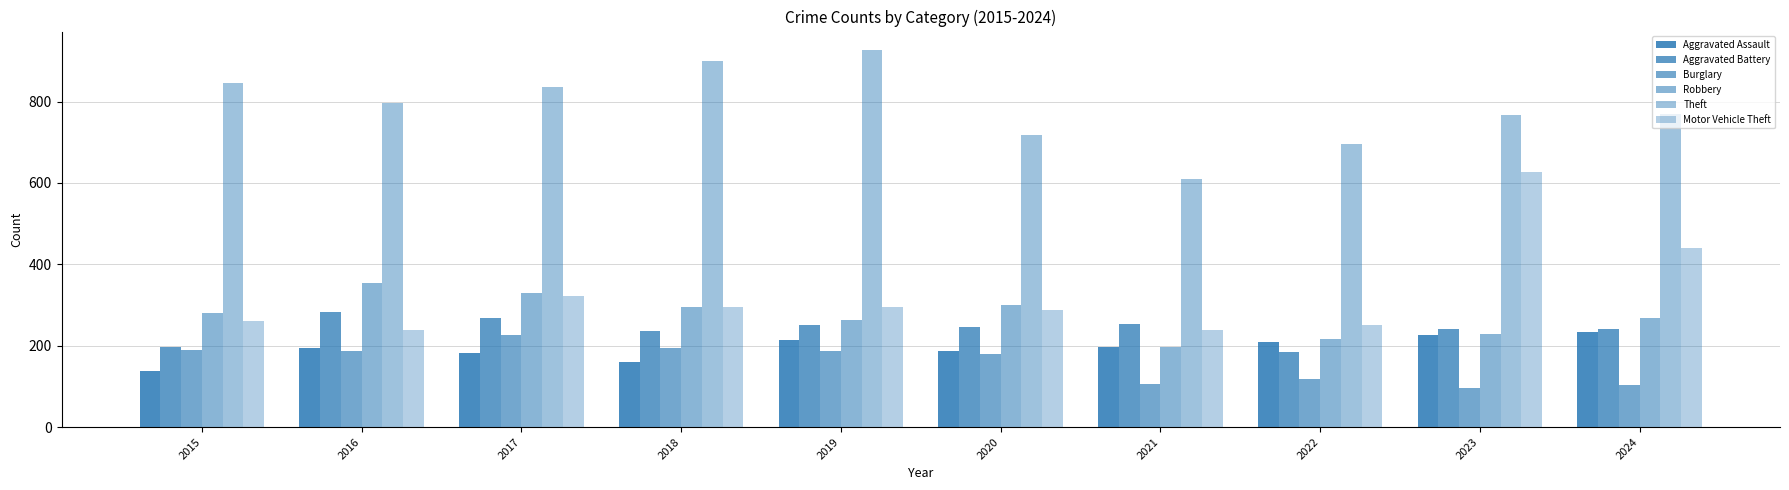

Does the chart contain any negative values?

No